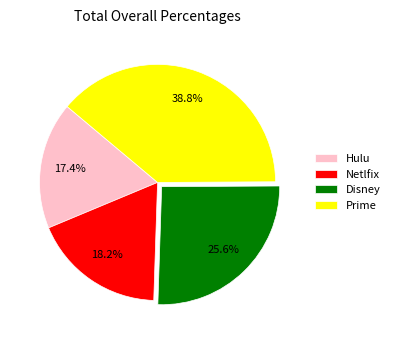

Combined, do Hulu and Netlfix account for over 50%?

No